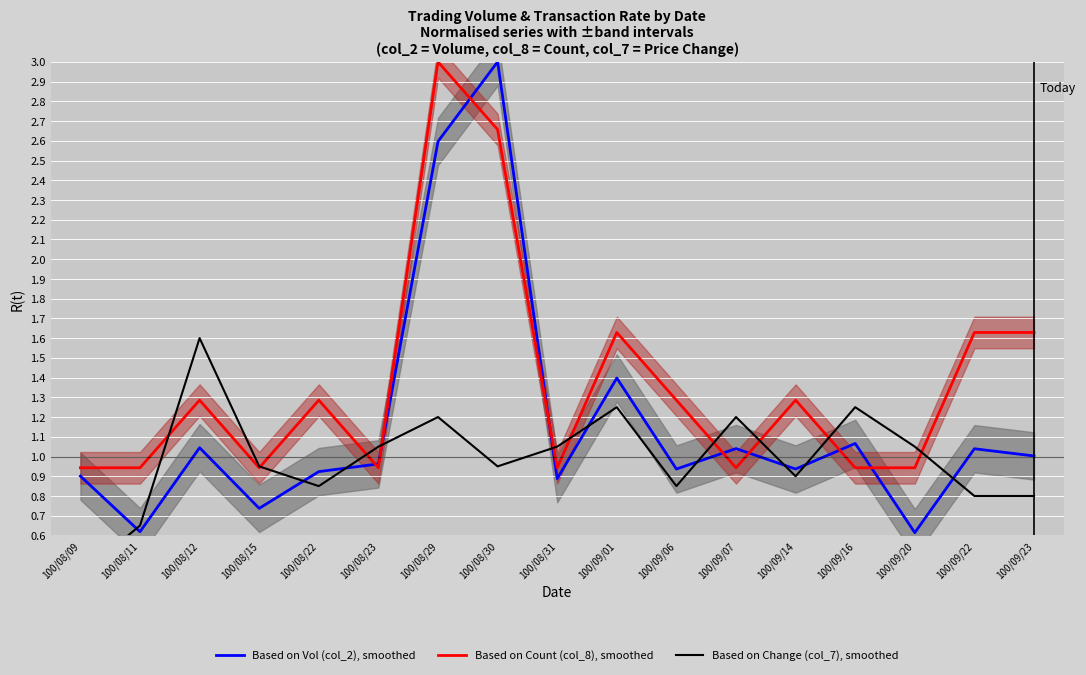

How many interior local peaks does the Based on Change (col_7), smoothed series have?

5